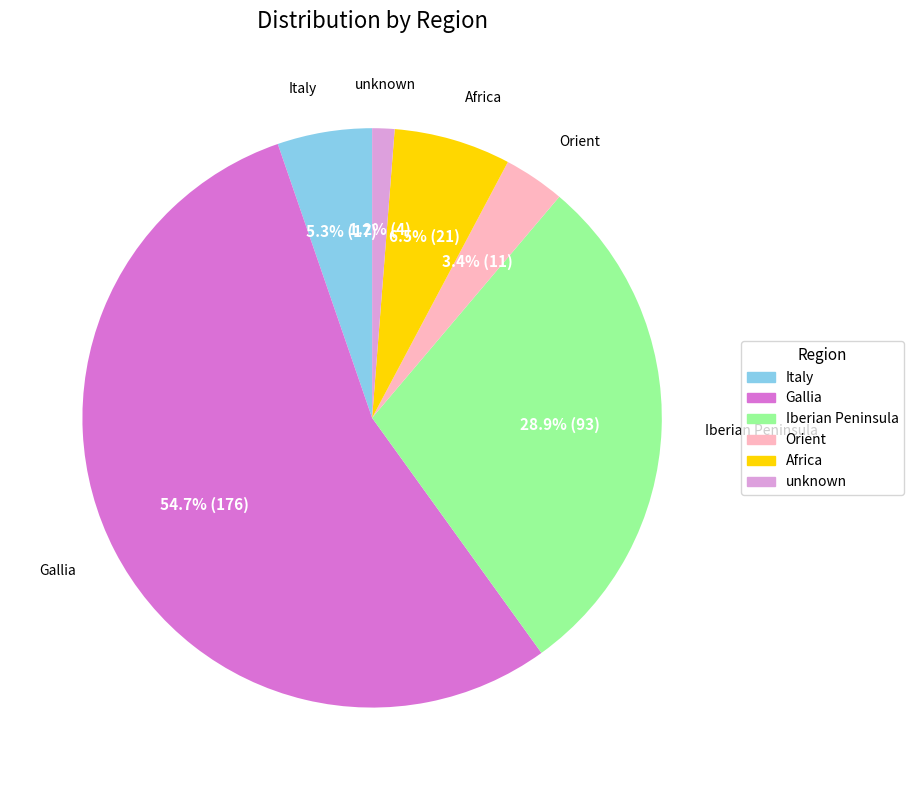

Is it true that Gallia is 55% of the pie?

True